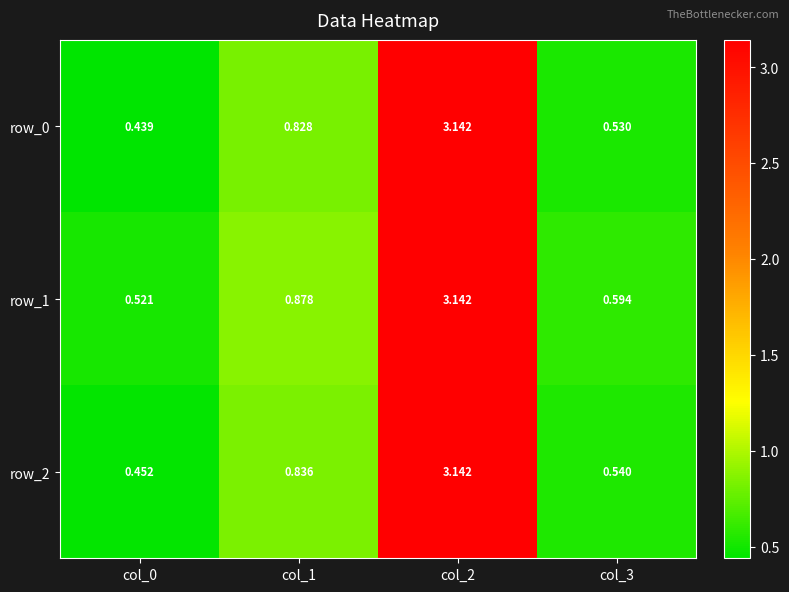

Is the value of row_0 at col_2 greater than the value of row_1 at col_0?

Yes